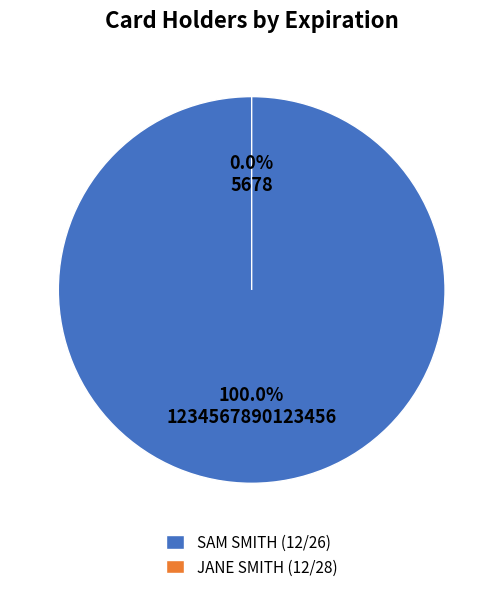

What is the change in value from SAM SMITH (12/26) to JANE SMITH (12/28)?

-1234567890117778